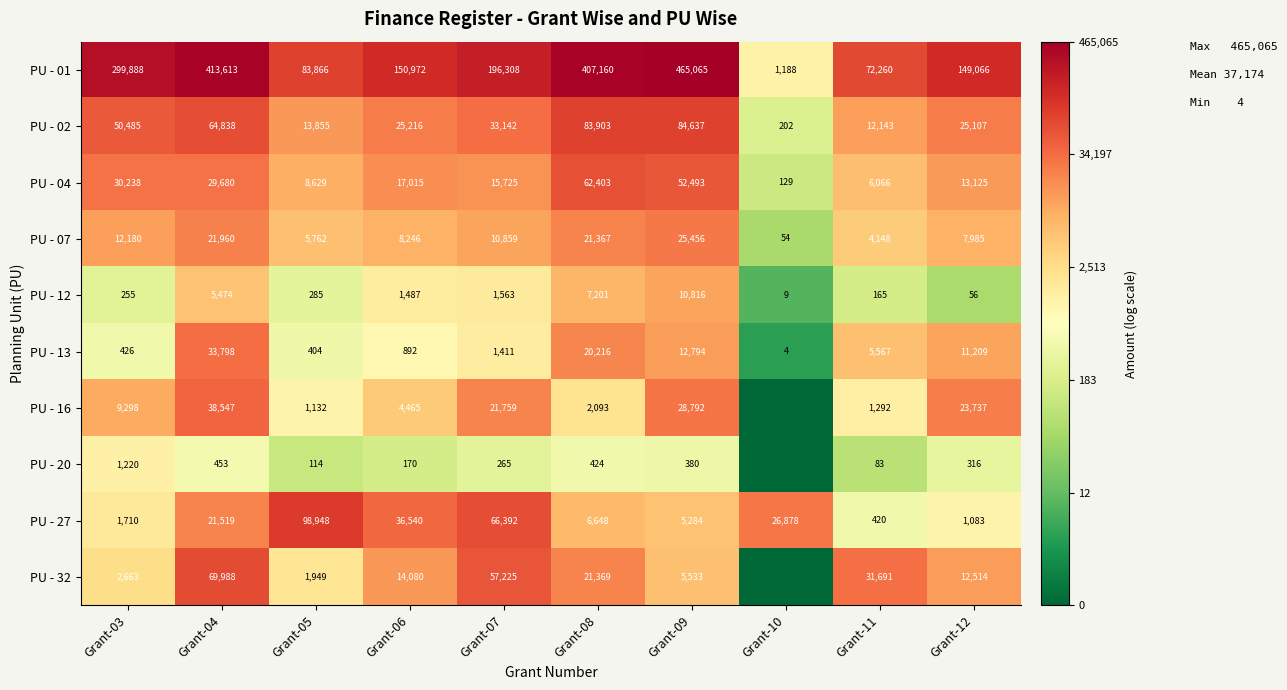

What is the total value across all series at Grant-09?

691250